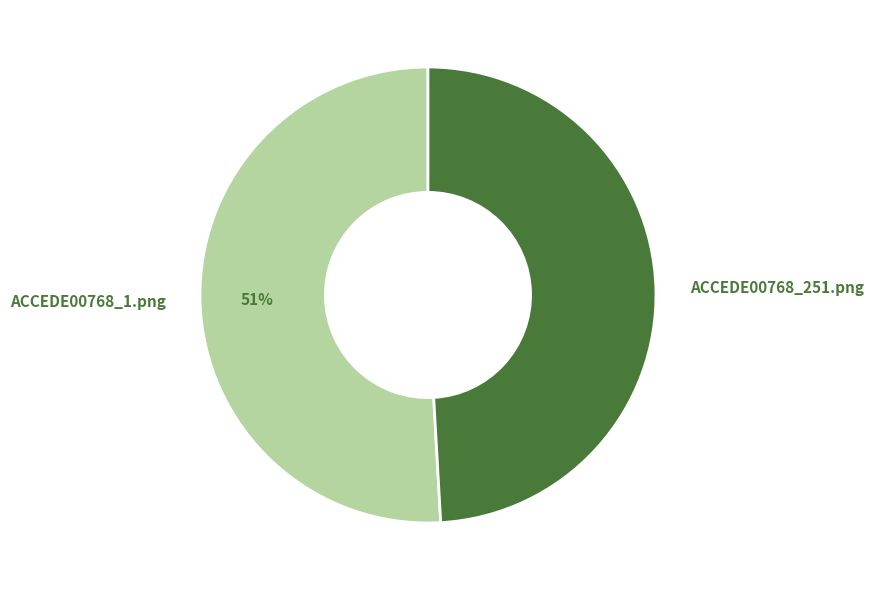

To the nearest percent, what portion does ACCEDE00768_251.png represent?

49%